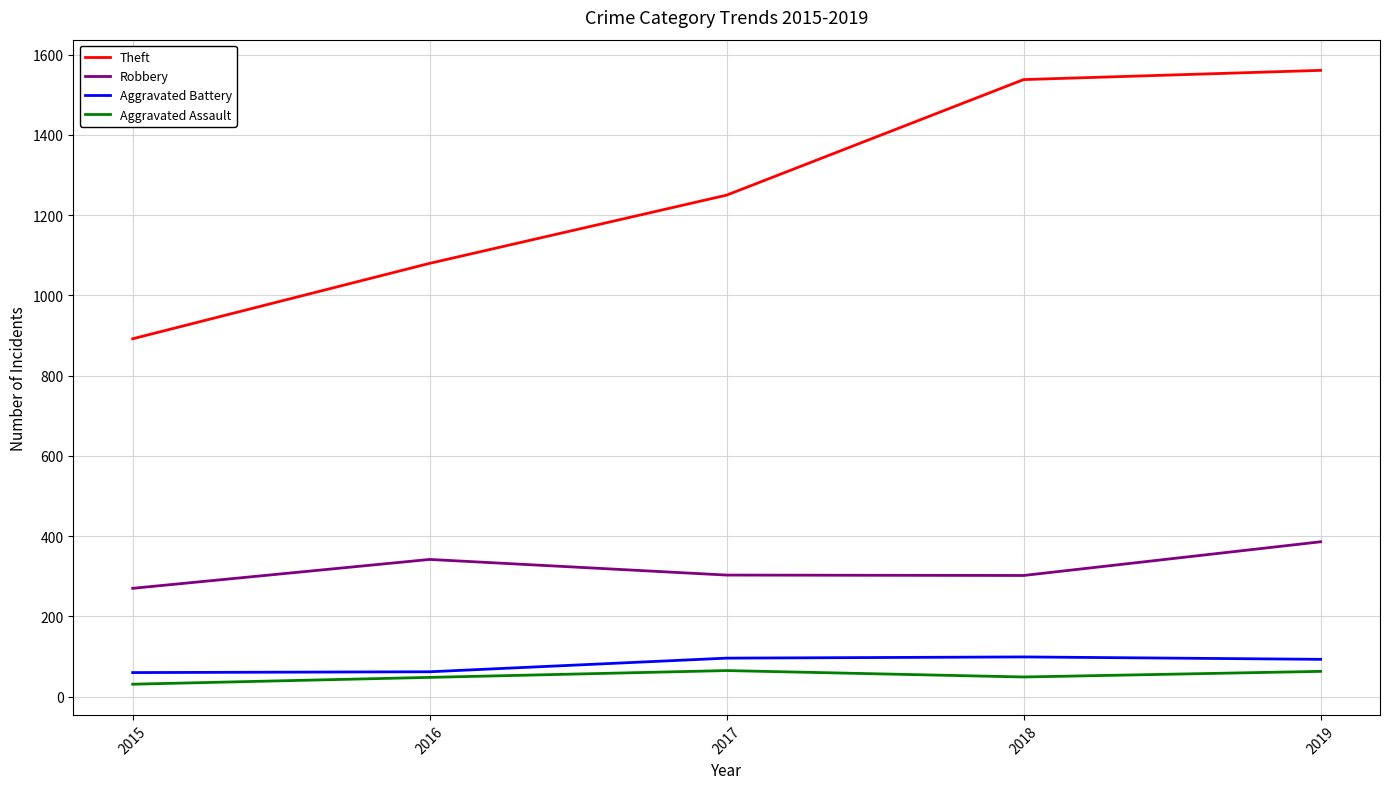

Which category has the lowest value across all series?

2015